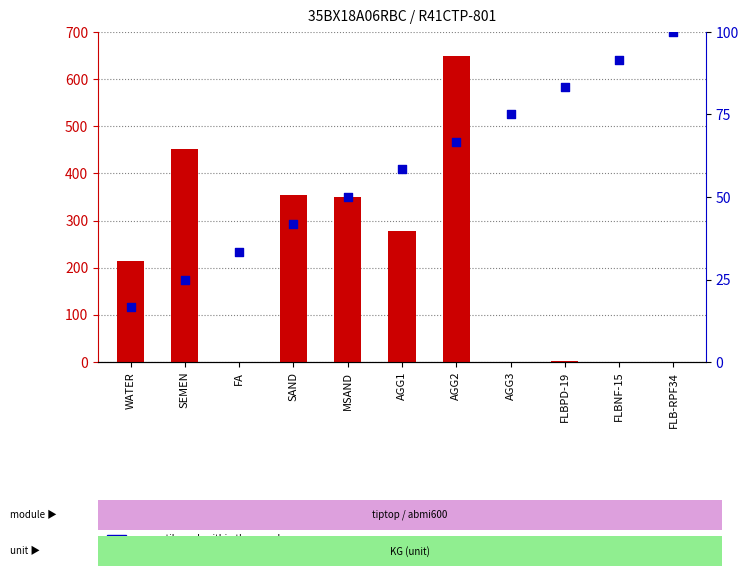

At how many categories does at least one series exceed 68?

10